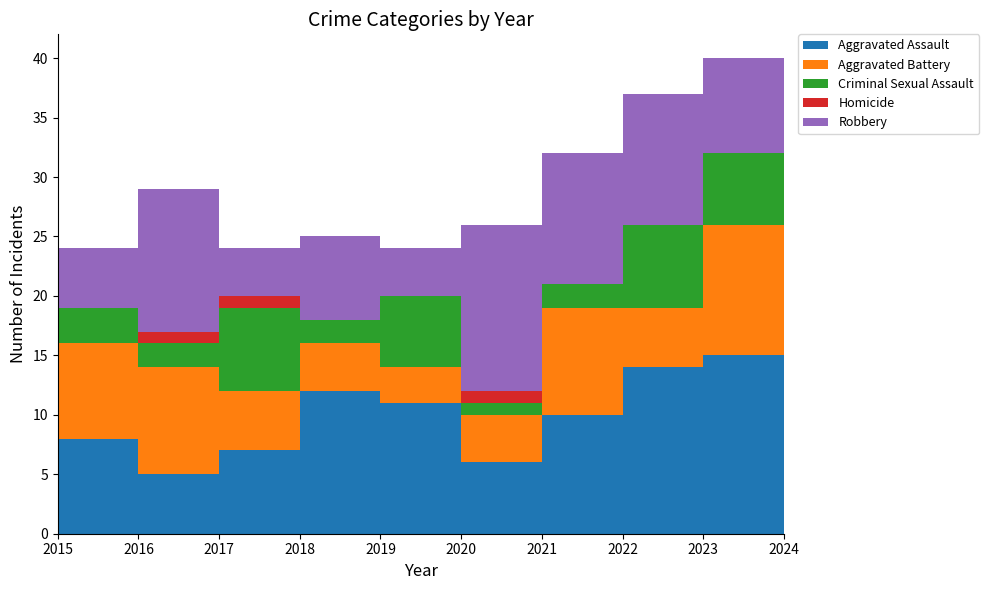

Reading right to left, extract all data points from this chart.

Aggravated Assault: 2024=11	2023=15	2022=14	2021=10	2020=6	2019=11	2018=12	2017=7	2016=5	2015=8
Aggravated Battery: 2024=12	2023=11	2022=5	2021=9	2020=4	2019=3	2018=4	2017=5	2016=9	2015=8
Criminal Sexual Assault: 2024=7	2023=6	2022=7	2021=2	2020=1	2019=6	2018=2	2017=7	2016=2	2015=3
Homicide: 2024=0	2023=0	2022=0	2021=0	2020=1	2019=0	2018=0	2017=1	2016=1	2015=0
Robbery: 2024=8	2023=8	2022=11	2021=11	2020=14	2019=4	2018=7	2017=4	2016=12	2015=5